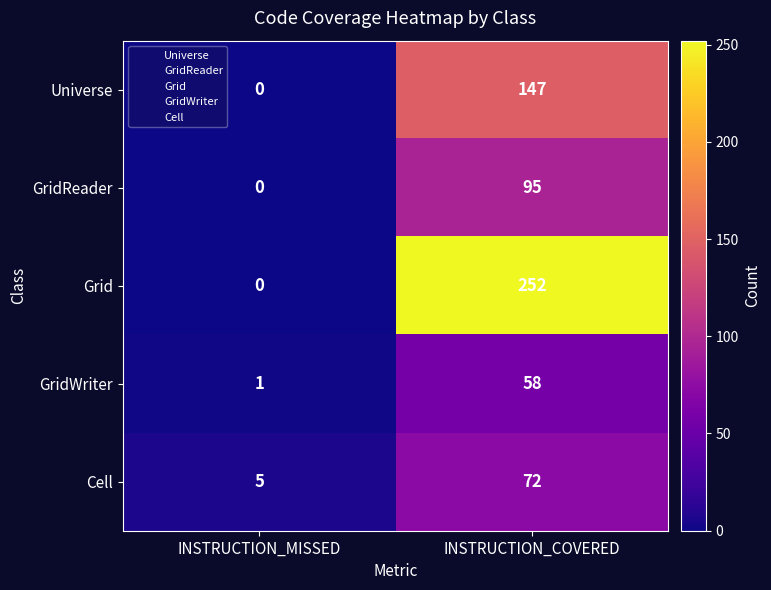

Which series has the widest spread of values?

Grid